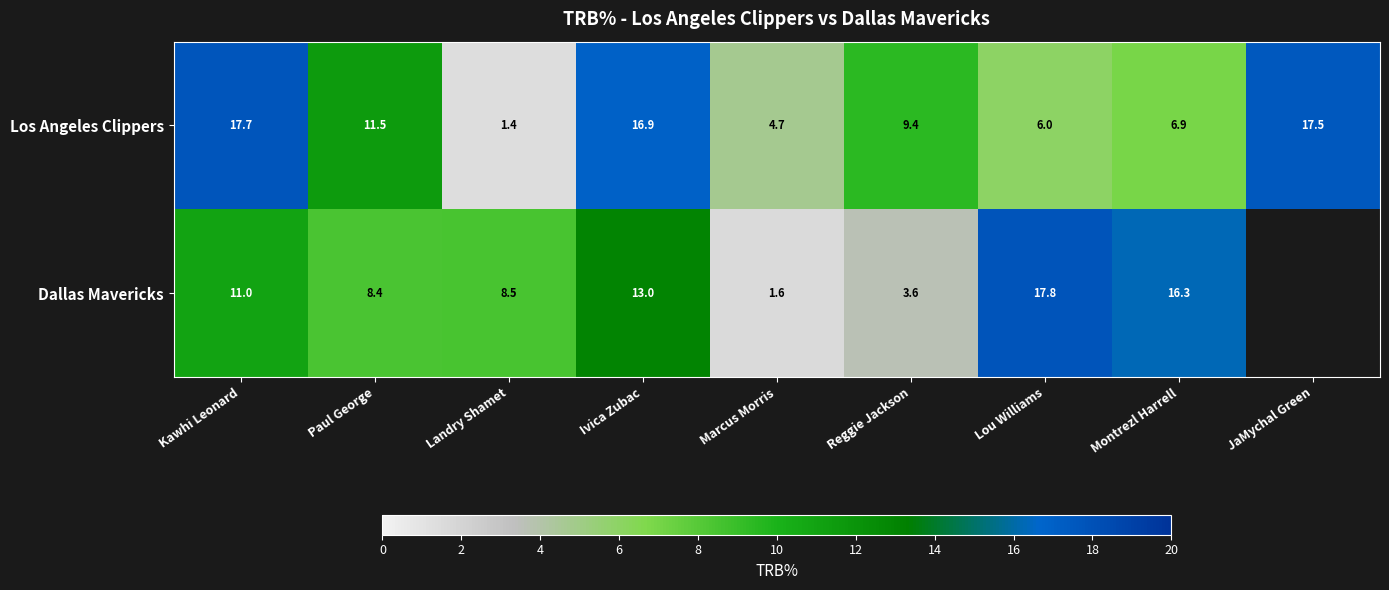

What is the difference between the highest and lowest values at Marcus Morris?

3.1